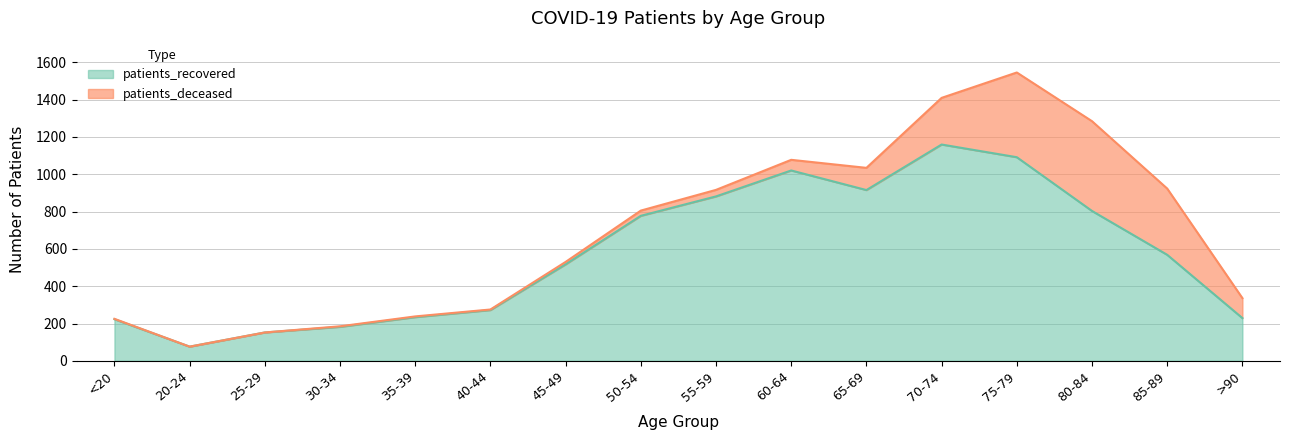

Does the chart have visible grid lines?

Yes